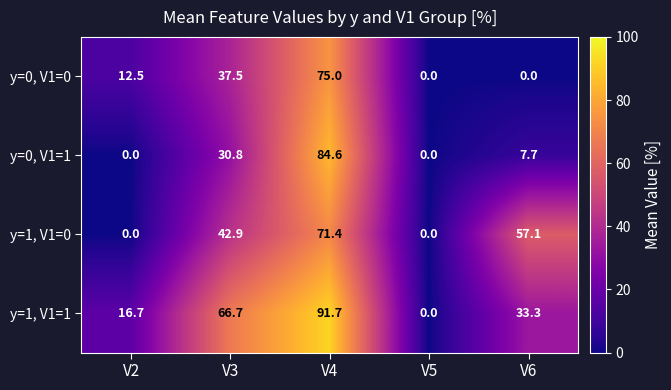

What is the spread (max minus min) of values at V4?

20.3